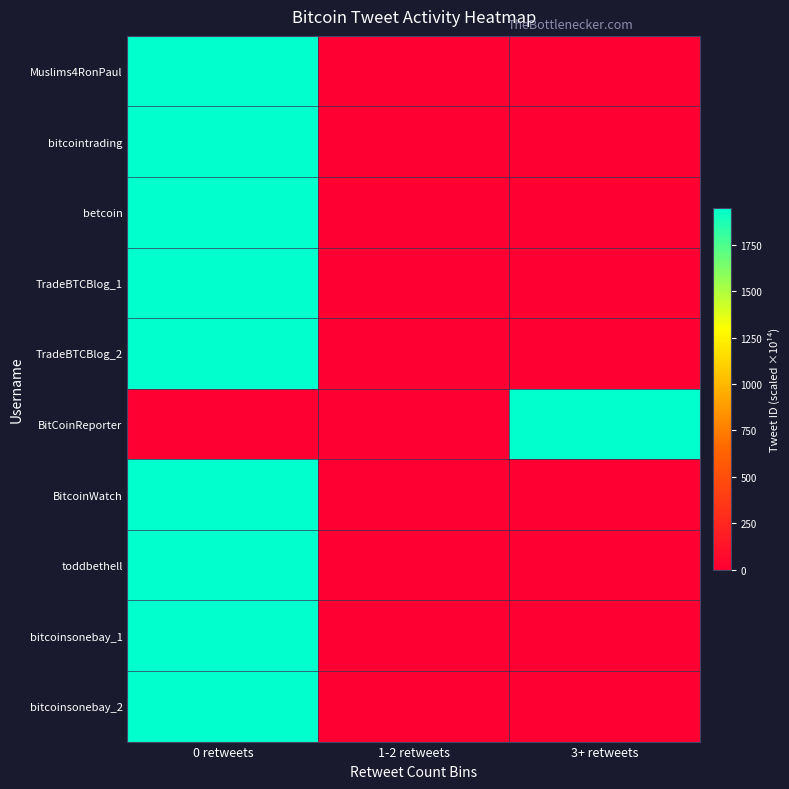

Reading right to left, what are all the values shown in this chart?

Muslims4RonPaul: 3+ retweets=0.0	1-2 retweets=0.0	0 retweets=1949.4
bitcointrading: 3+ retweets=0.0	1-2 retweets=0.0	0 retweets=1949.4
betcoin: 3+ retweets=0.0	1-2 retweets=0.0	0 retweets=1949.3
TradeBTCBlog_1: 3+ retweets=0.0	1-2 retweets=0.0	0 retweets=1949.3
TradeBTCBlog_2: 3+ retweets=0.0	1-2 retweets=0.0	0 retweets=1949.3
BitCoinReporter: 3+ retweets=1949.2	1-2 retweets=0.0	0 retweets=0.0
BitcoinWatch: 3+ retweets=0.0	1-2 retweets=0.0	0 retweets=1949.2
toddbethell: 3+ retweets=0.0	1-2 retweets=0.0	0 retweets=1949.2
bitcoinsonebay_1: 3+ retweets=0.0	1-2 retweets=0.0	0 retweets=1949.2
bitcoinsonebay_2: 3+ retweets=0.0	1-2 retweets=0.0	0 retweets=1949.2